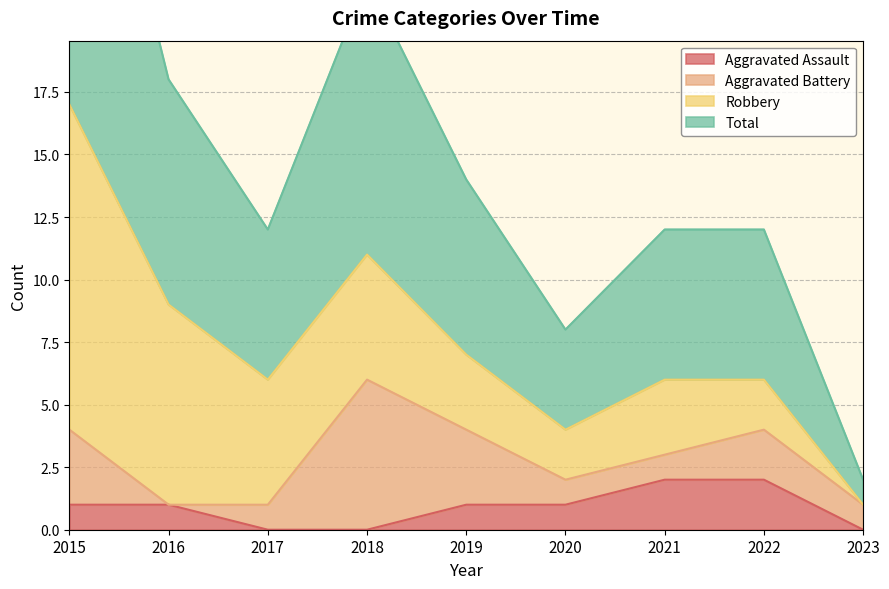

The value of Total at 2018 is 11. True or false?

True